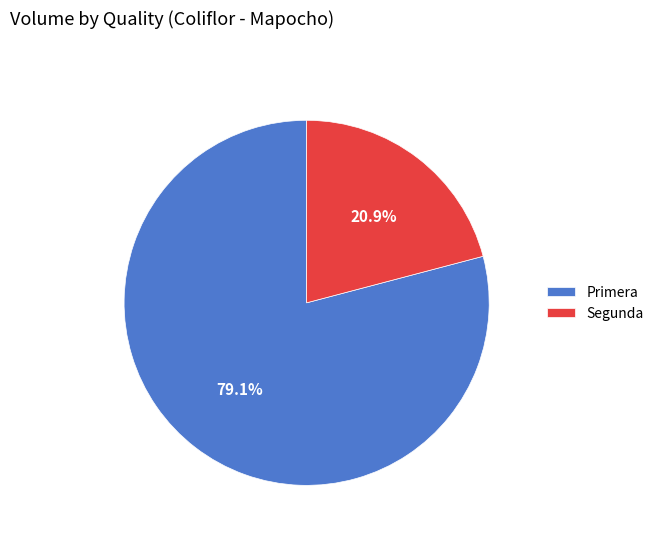

To the nearest percent, what portion does Segunda represent?

21%